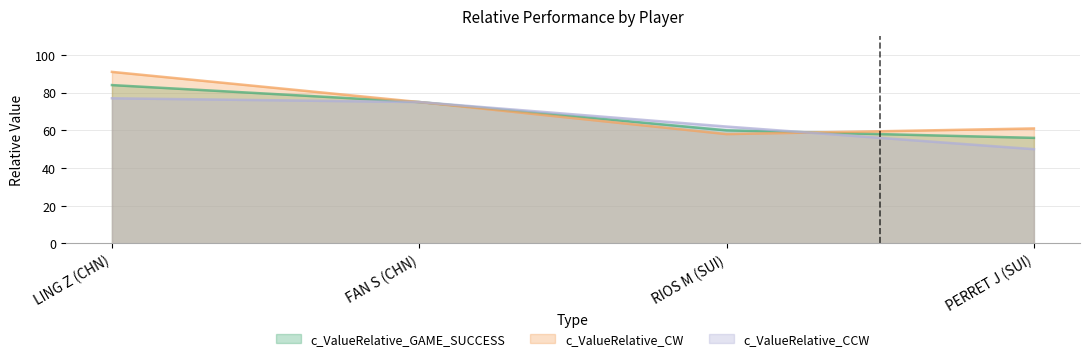

What are all the series names shown in the legend?

c_ValueRelative_GAME_SUCCESS, c_ValueRelative_CW, c_ValueRelative_CCW